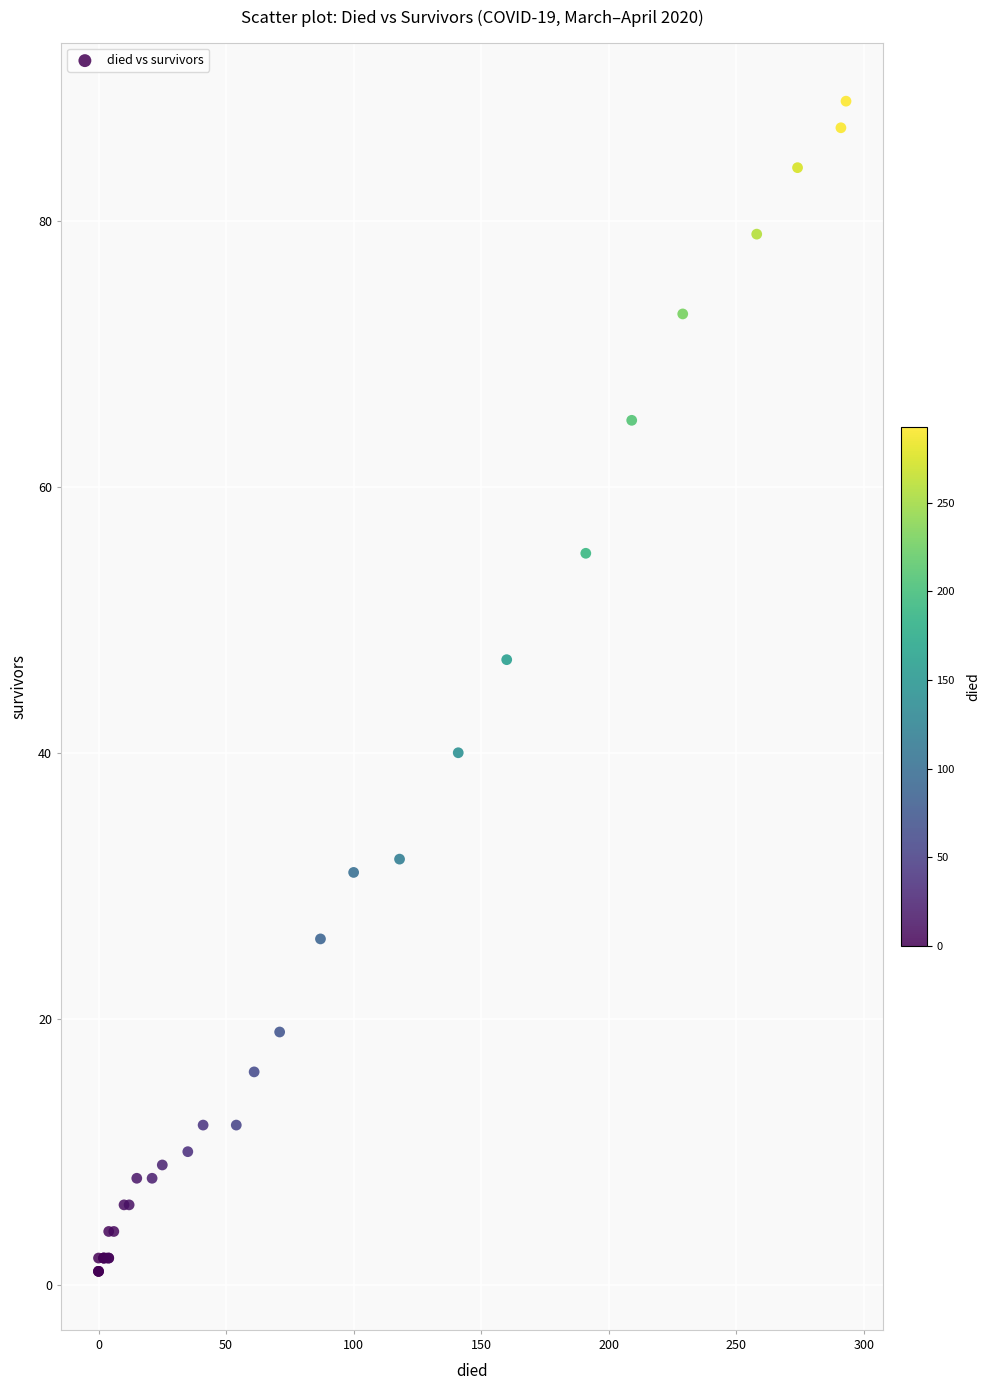

What Y value in the scatter plot is closest to 45?

47